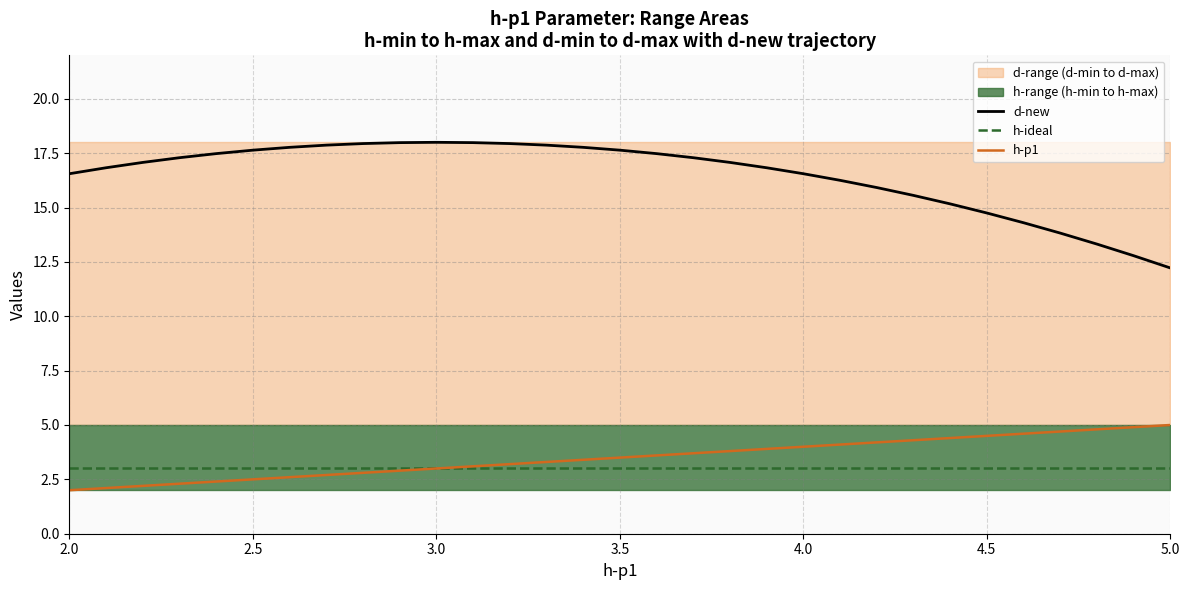

Which category has the lowest value in the d-new series?

5.0